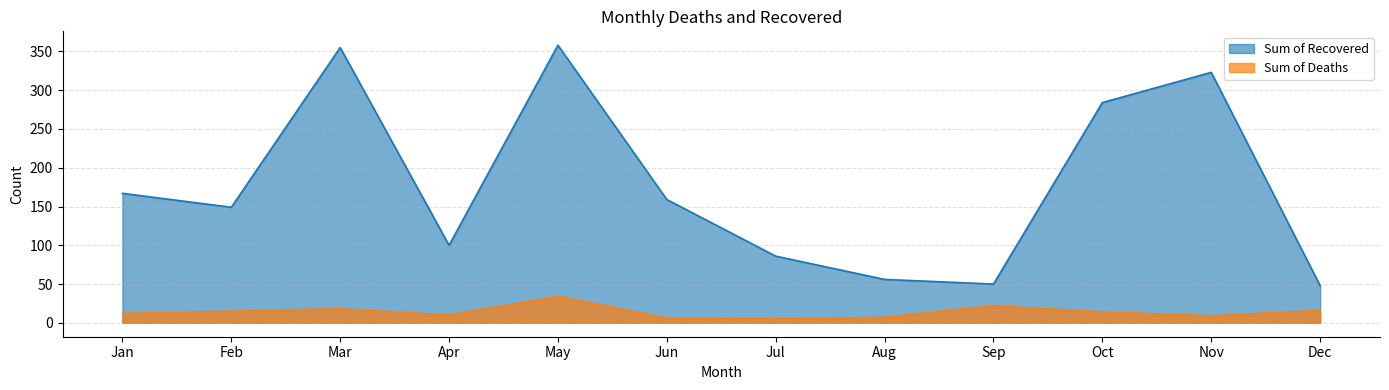

True or false: Sum of Deaths has a value of 5 at Feb.

False